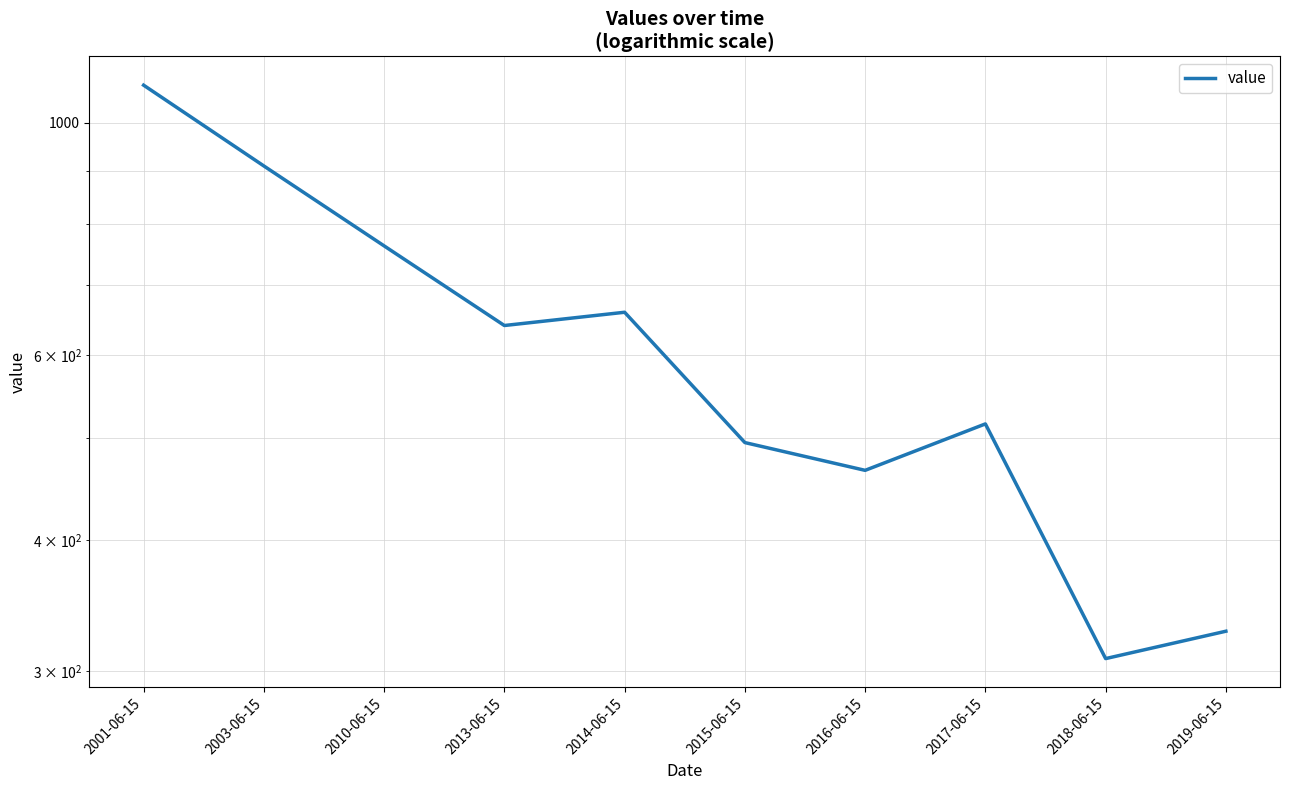

Which category has the highest value across all series?

2001-06-15